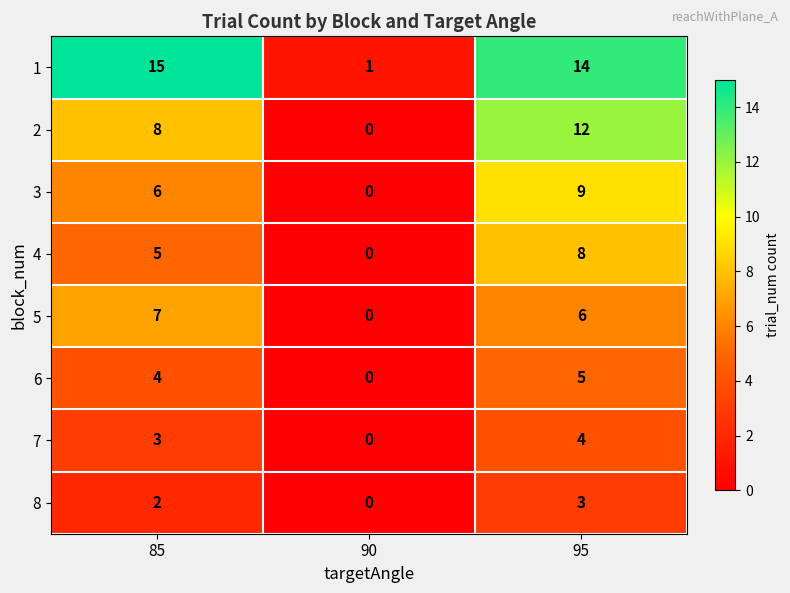

What is the difference between the 6 values at 90 and 85?

4